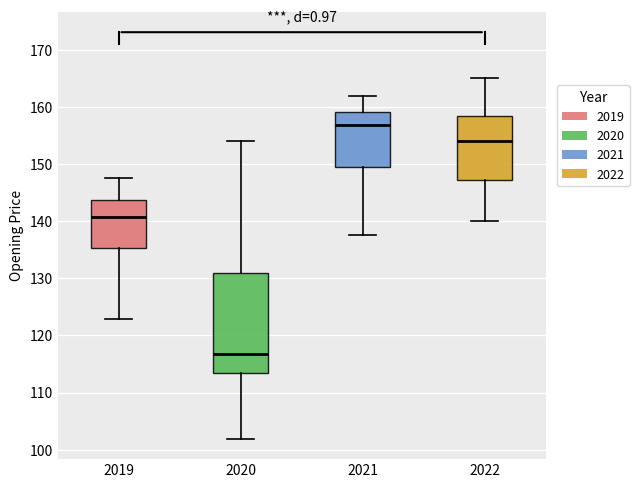

Which box is the tallest, from its lower edge to its upper edge?

2020